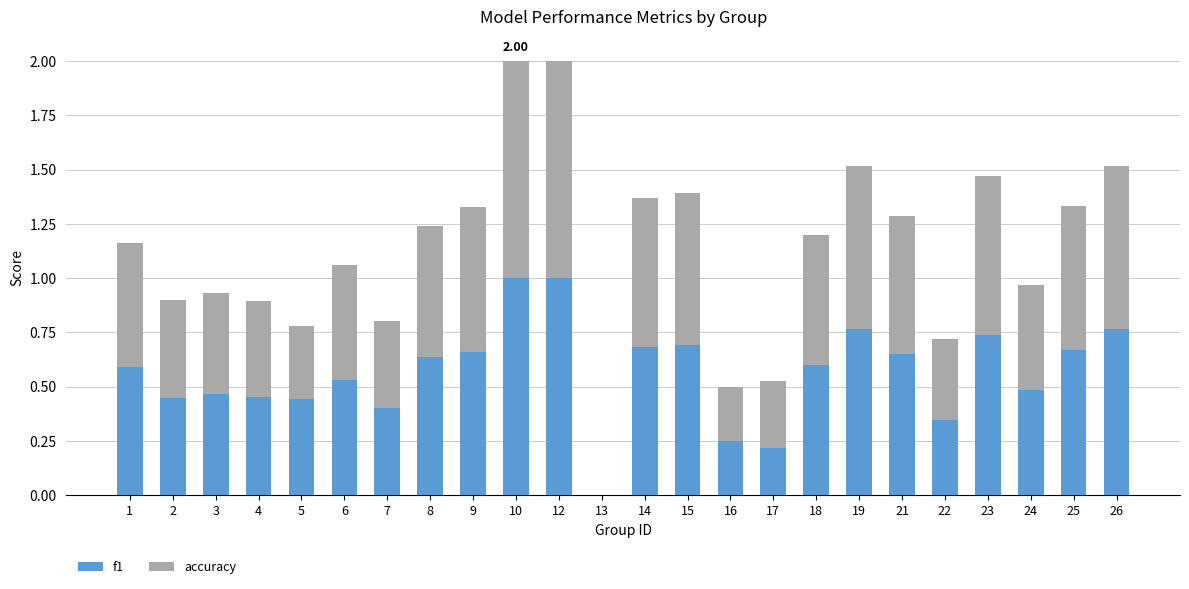

What is the sum of the f1 values at 9 and 7?

1.1